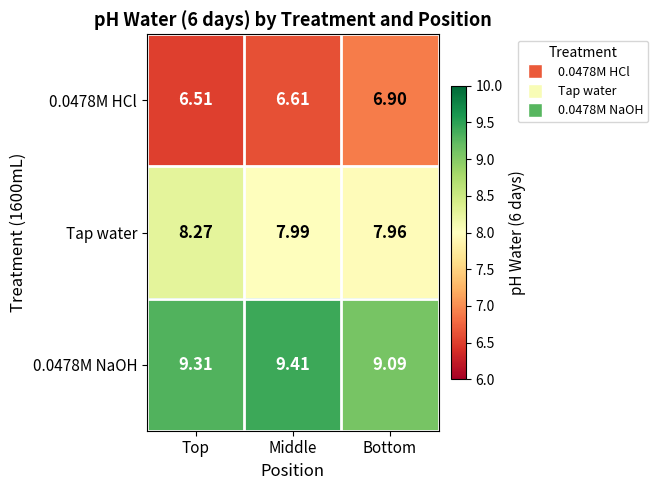

Between Top and Middle, which series saw the biggest shift?

Tap water